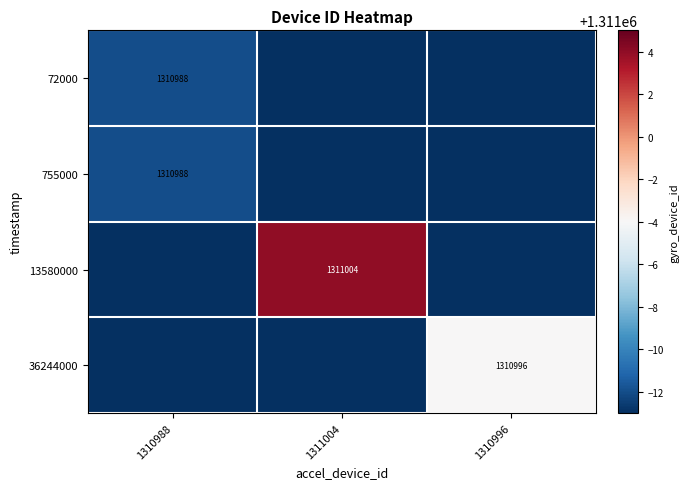

Is it true that 13580000 equals 316269 at 1311004?

False